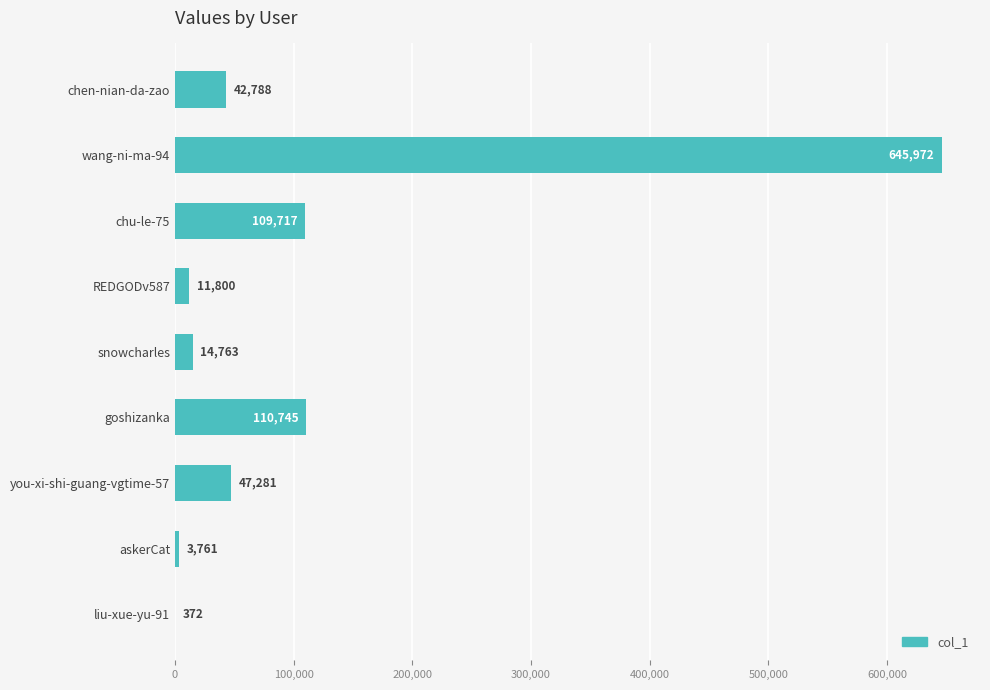

What is the change in value from snowcharles to askerCat?

-11002